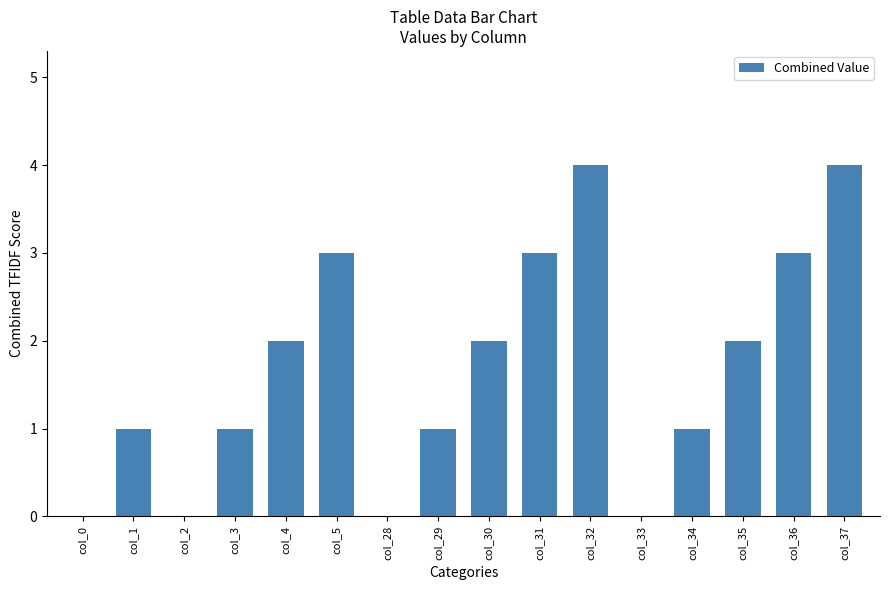

Reading left to right, transcribe all the data shown in this chart.

col_0=0	col_1=1	col_2=0	col_3=1	col_4=2	col_5=3	col_28=0	col_29=1	col_30=2	col_31=3	col_32=4	col_33=0	col_34=1	col_35=2	col_36=3	col_37=4